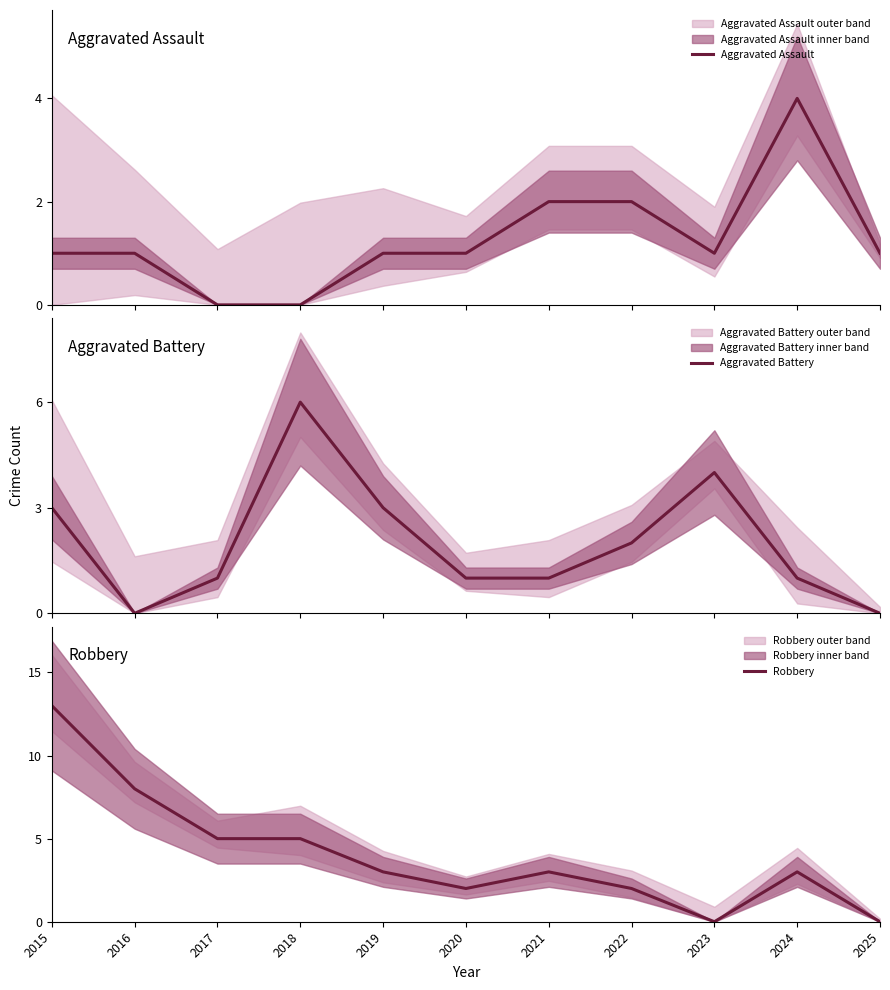

Reading left to right, what are all the values shown in this chart?

Aggravated Assault: 1	1	0	0	1	1	2	2	1	4	1
Aggravated Battery: 3	0	1	6	3	1	1	2	4	1	0
Robbery: 13	8	5	5	3	2	3	2	0	3	0